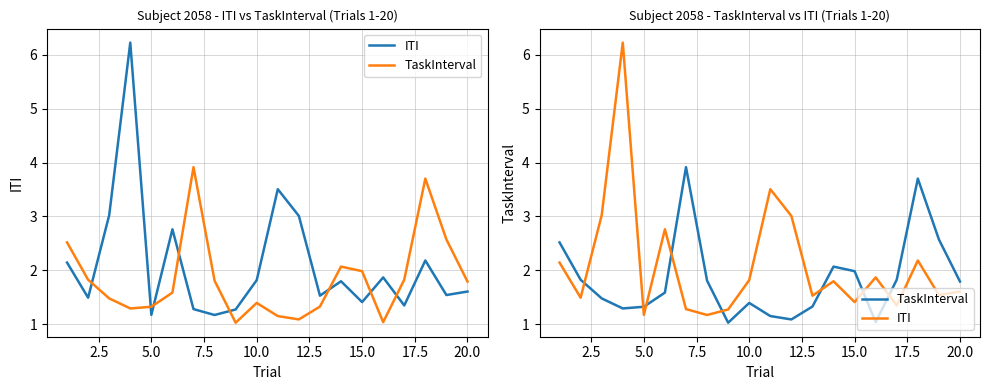

What is the difference between the maximum and minimum values in the ITI series?

5.0